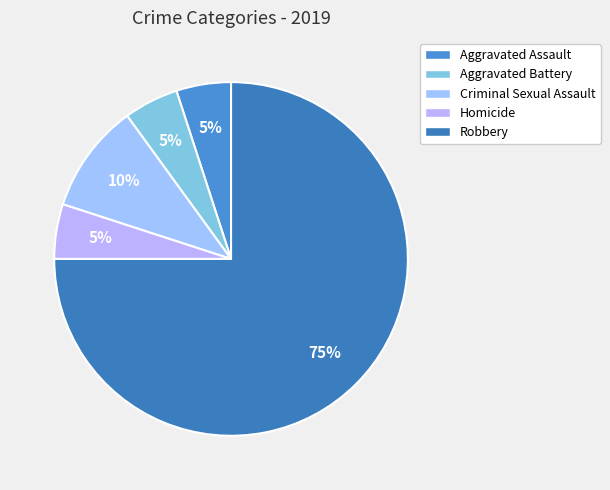

To the nearest percent, what is the combined percentage of Homicide and Aggravated Battery?

10%